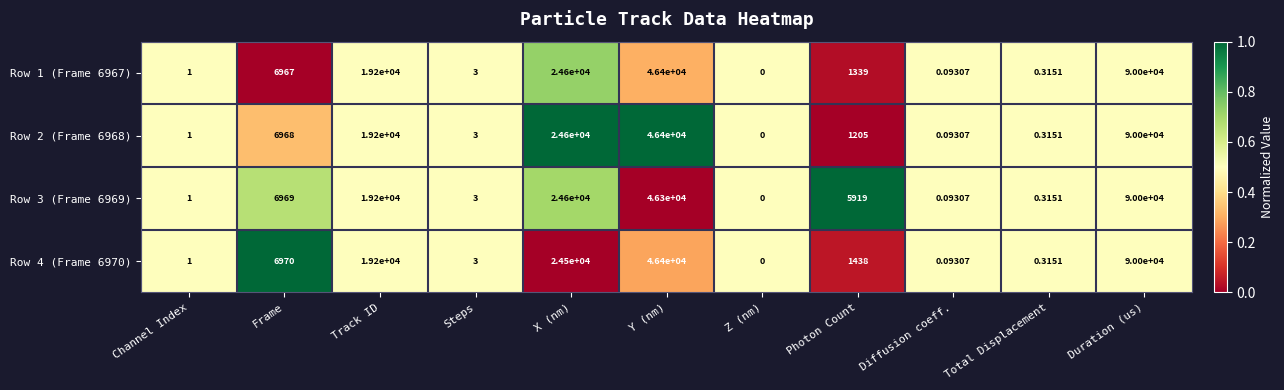

Rank the categories by Row 4 (Frame 6970) value from lowest to highest.

Z (nm), Diffusion coeff., Total Displacement, Channel Index, Steps, Photon Count, Frame, Track ID, X (nm), Y (nm), Duration (us)